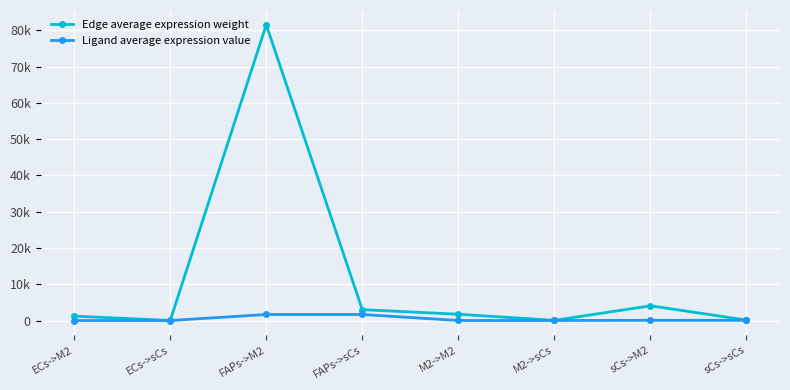

Does the chart have visible grid lines?

Yes